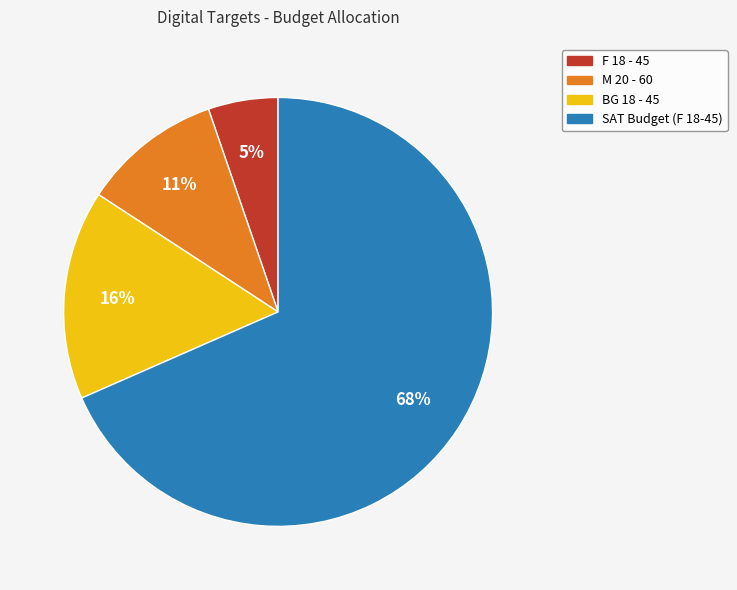

To the nearest percent, what is the difference between the BG 18 - 45 and M 20 - 60 slice percentages?

5%